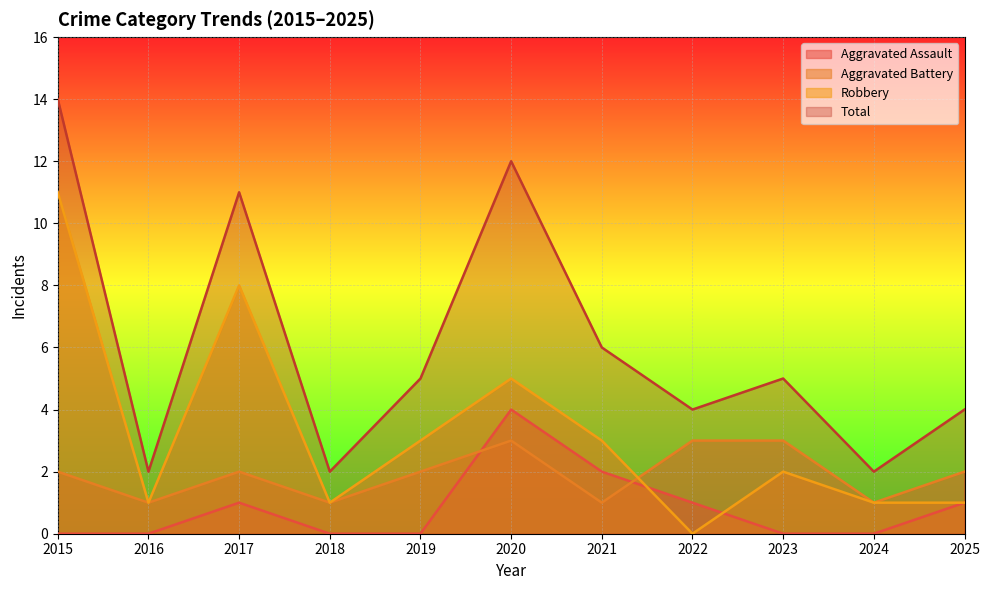

Which category has the highest value in the Total series?

2015